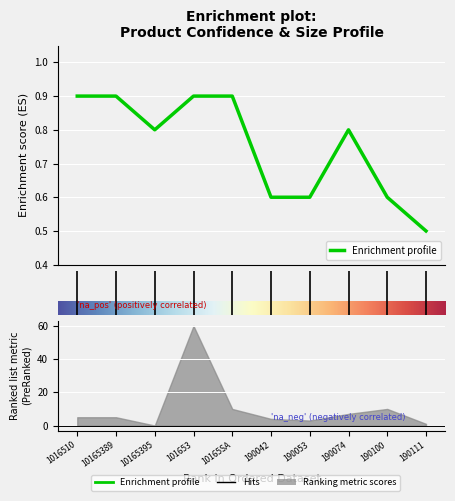

Which has a higher value, 190074 or 101653?

101653